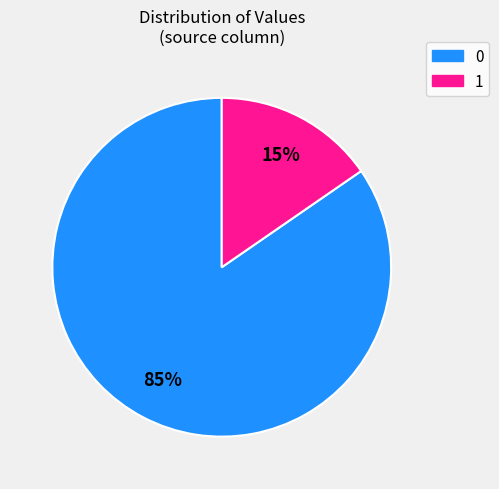

The 0 slice represents 85% of the pie. True or false?

True